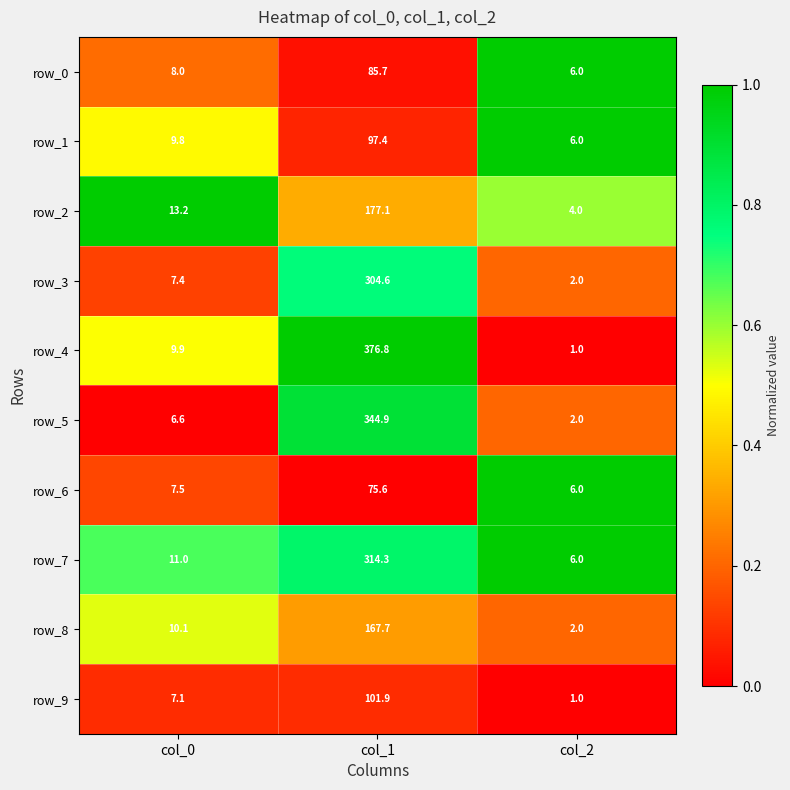

Between col_0 and col_1, which series saw the biggest shift?

row_4